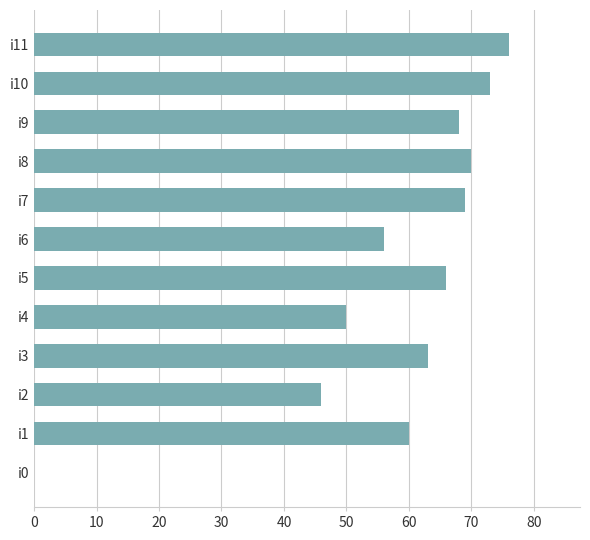

What is the maximum value shown in the chart?

76